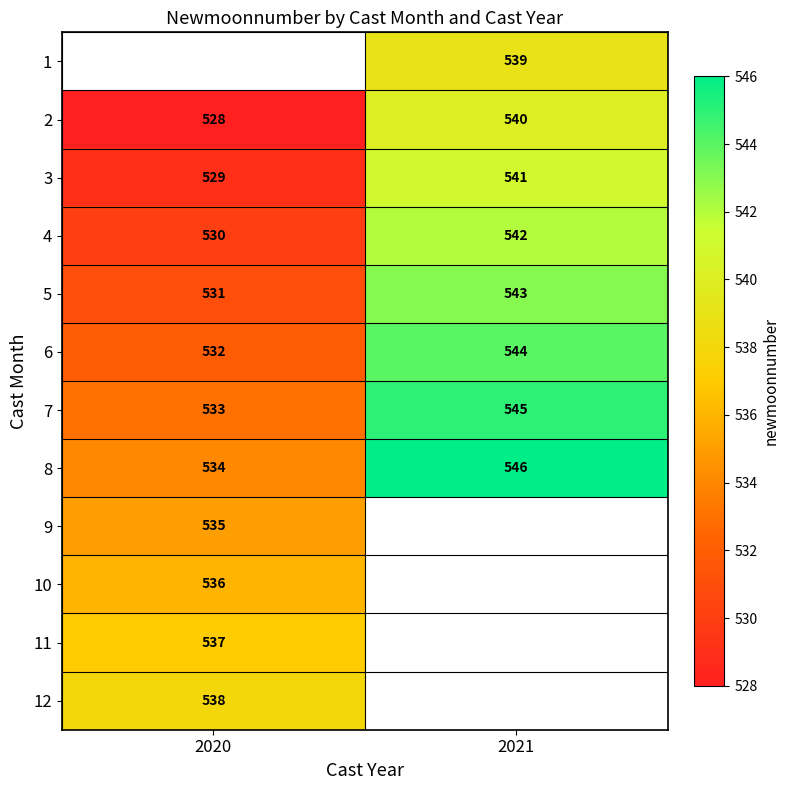

The value of 8 at 2020 is 262.8. True or false?

False